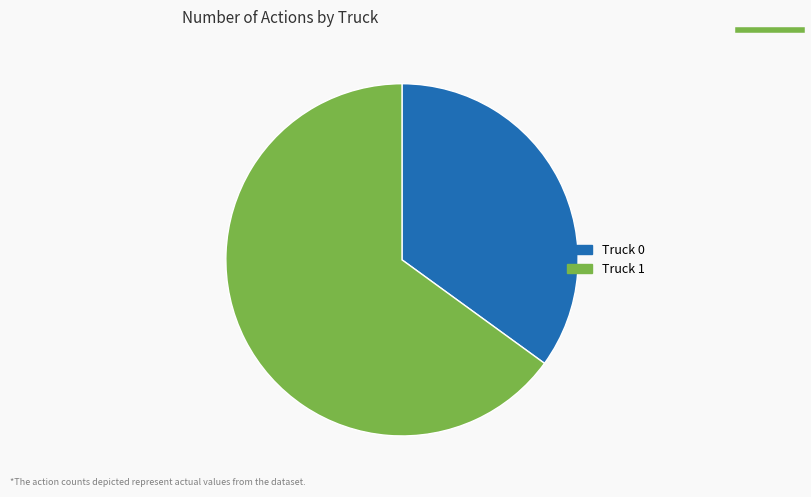

Which category has the biggest portion of the pie?

Truck 1